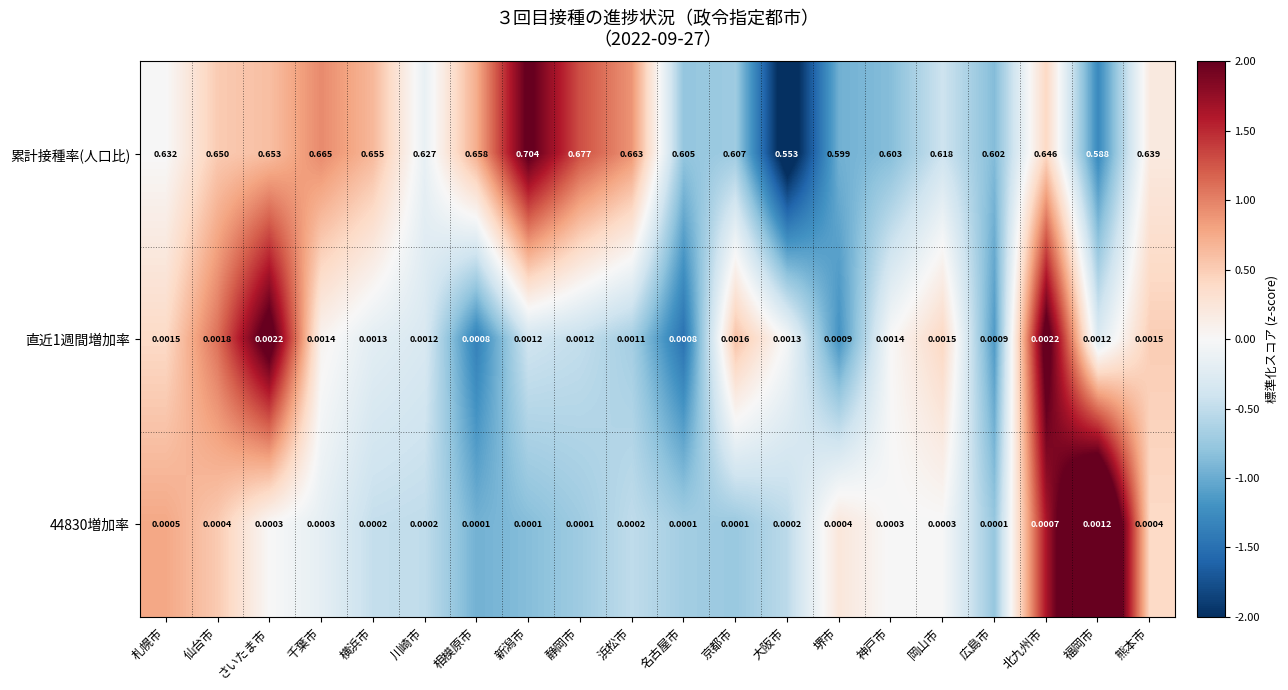

Between 静岡市 and 名古屋市, which series saw the biggest shift?

累計接種率(人口比)